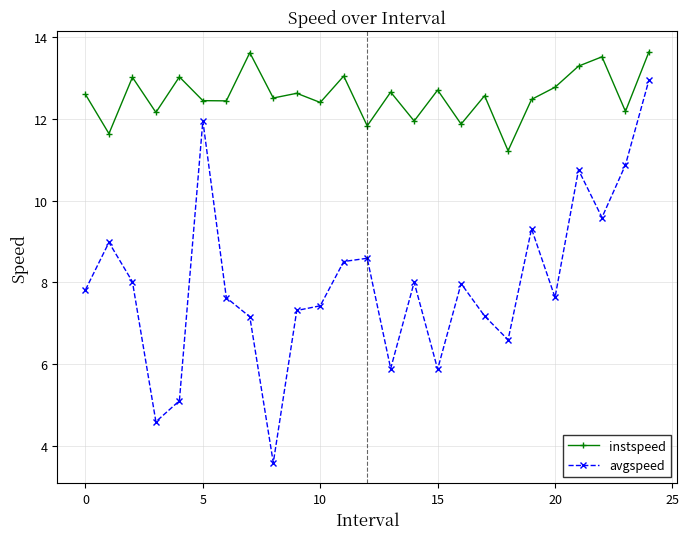

True or false: avgspeed has more than 2 points higher than both neighbors.

True